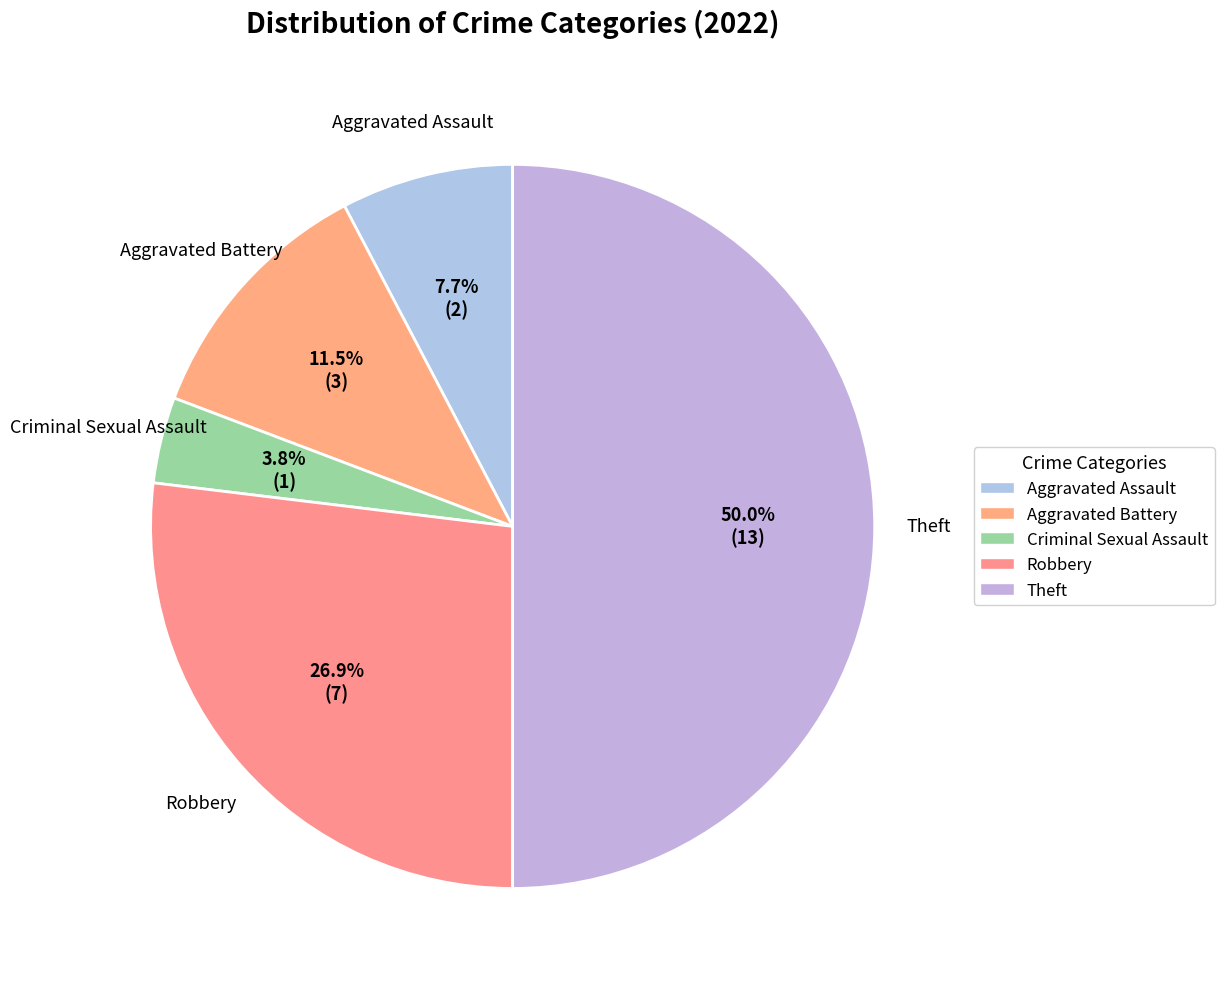

How much of the chart is everything except Aggravated Battery?

88.5%